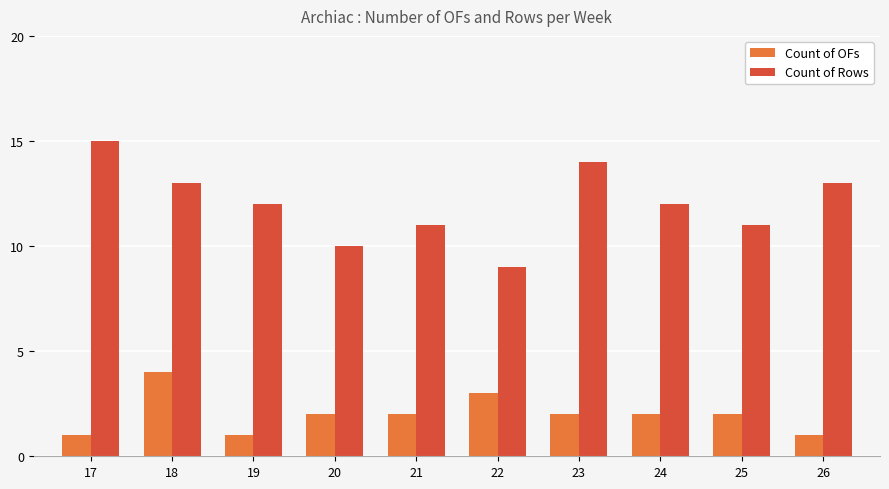

Reading left to right, extract all data points from this chart.

Count of OFs: 1	4	1	2	2	3	2	2	2	1
Count of Rows: 15	13	12	10	11	9	14	12	11	13